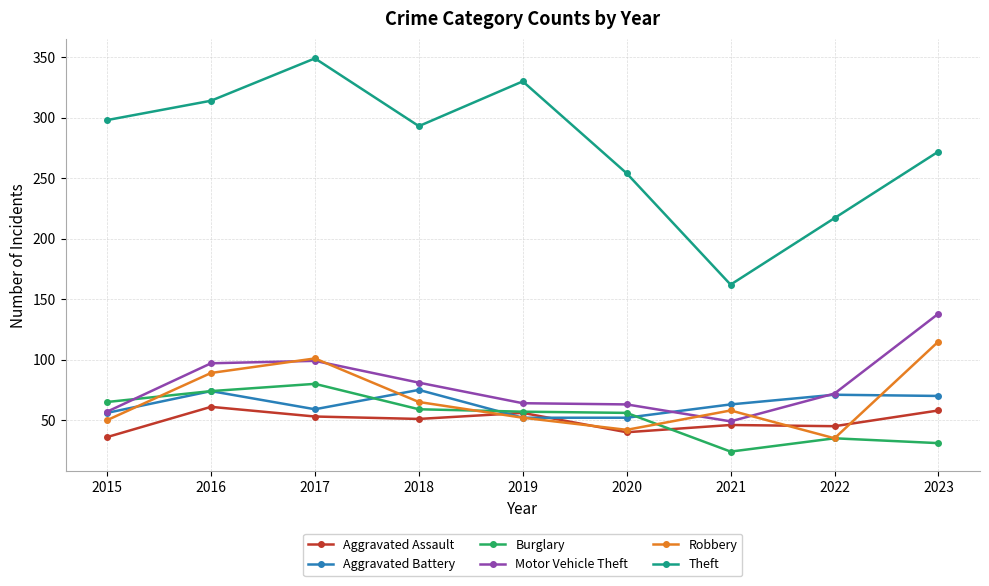

List the series in order of their peak value, lowest first.

Aggravated Assault, Aggravated Battery, Burglary, Robbery, Motor Vehicle Theft, Theft